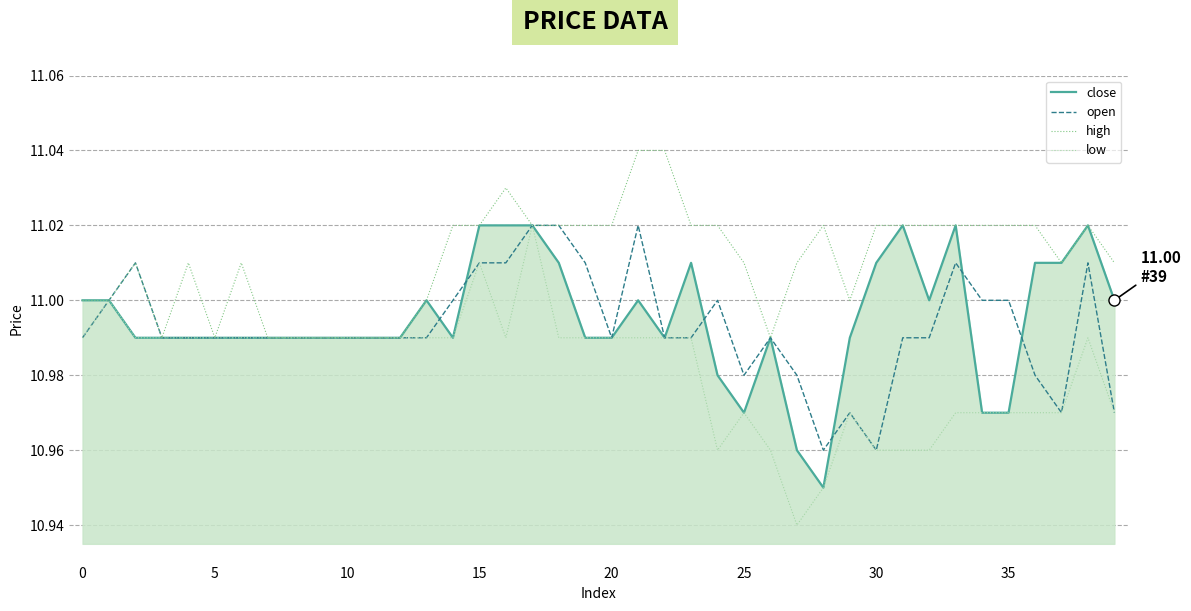

Does the chart have visible grid lines?

Yes